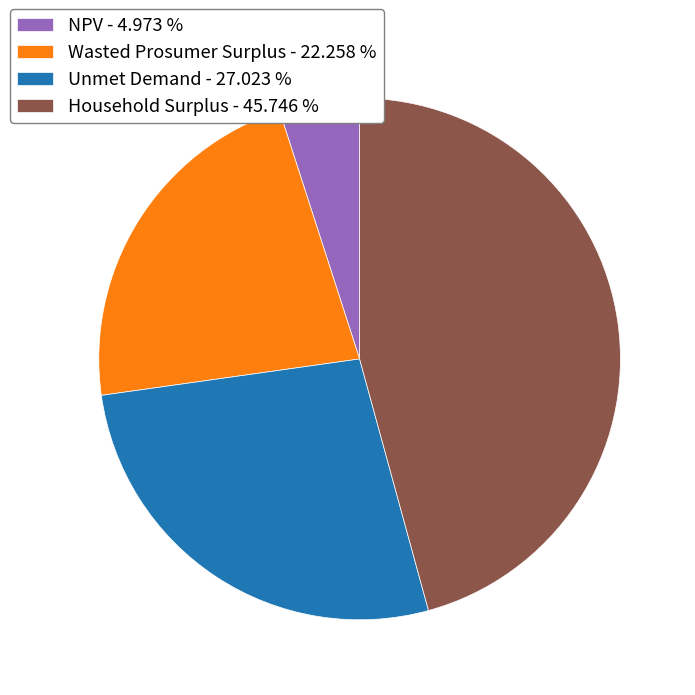

What is the ratio of the value at NPV to the value at Unmet Demand?

0.2